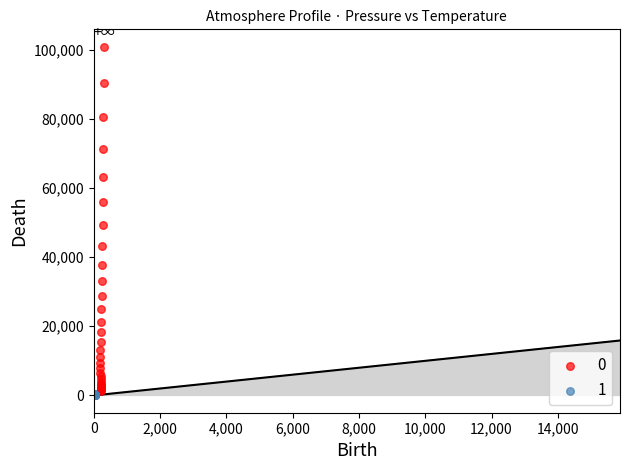

Which series has the widest spread of Y values?

0